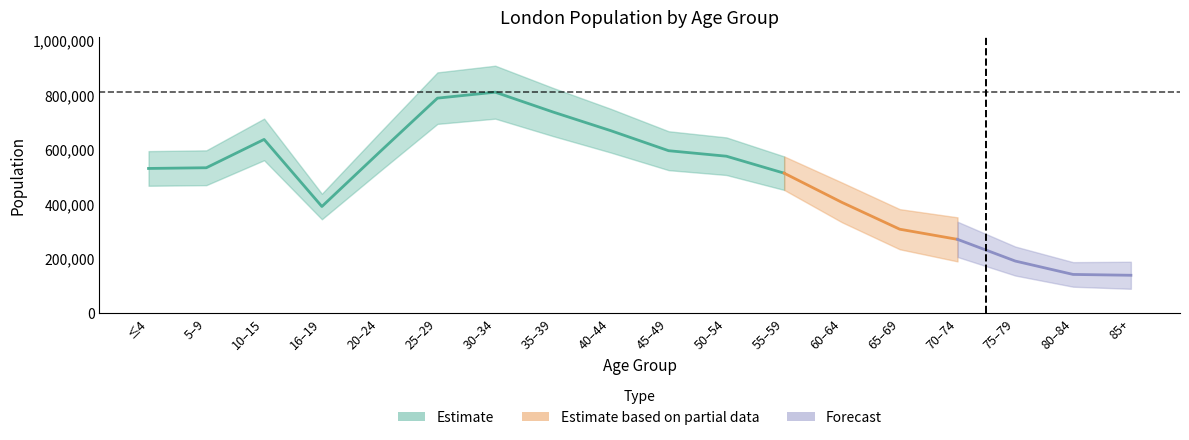

What is the sum of all values?

8799725